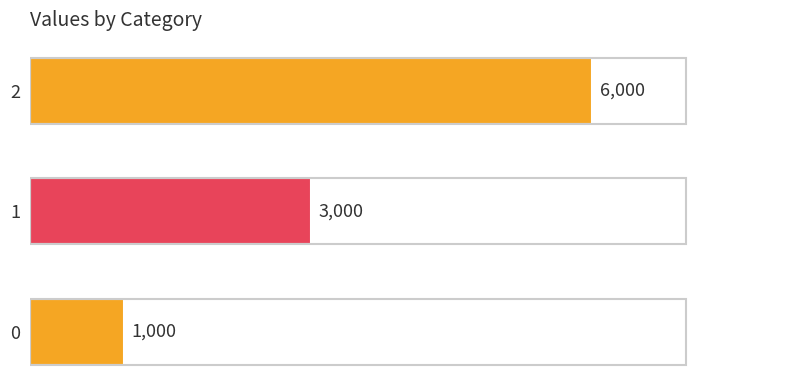

Which category has the highest value across all series?

2